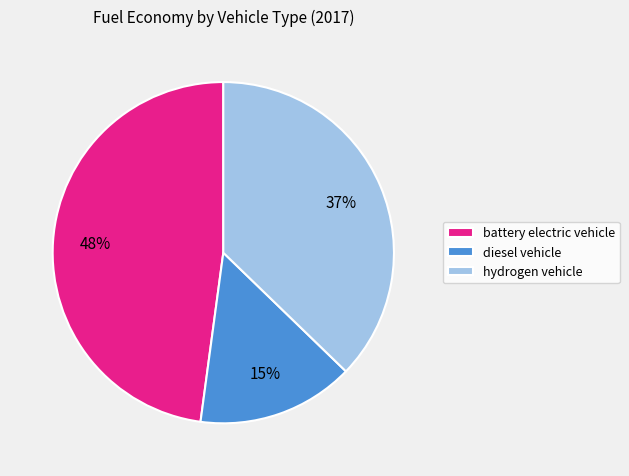

To the nearest percent, what is the difference between the largest and smallest slice percentages?

33%